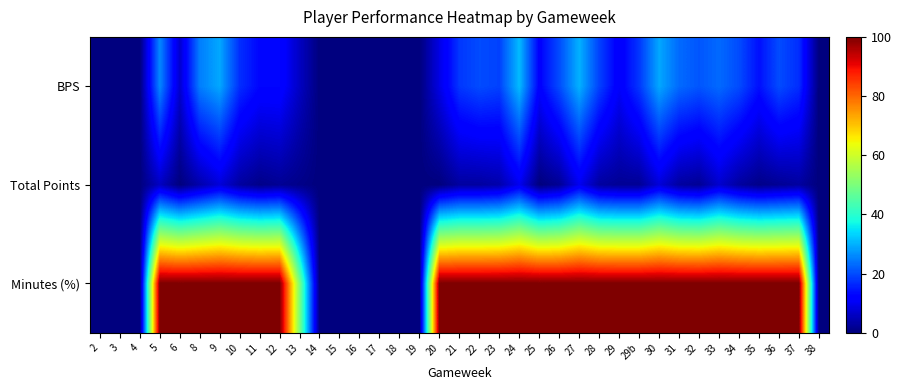

Which series has the widest spread of values?

Minutes (%)